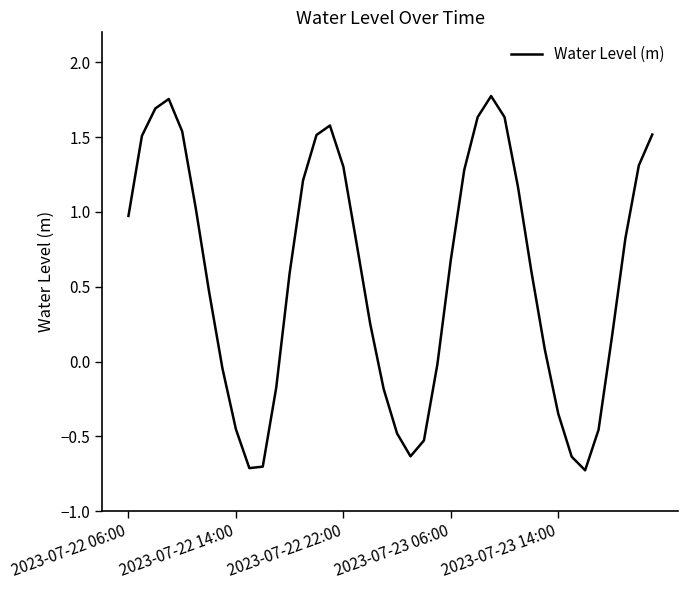

What is the minimum value shown in the chart?

-0.7